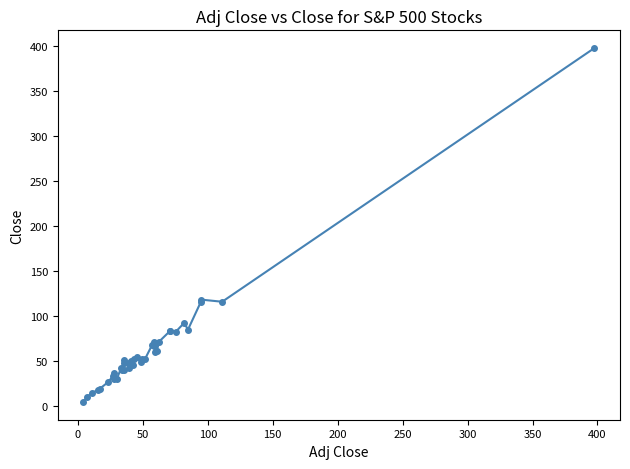

What is the maximum value shown in the chart?

397.7